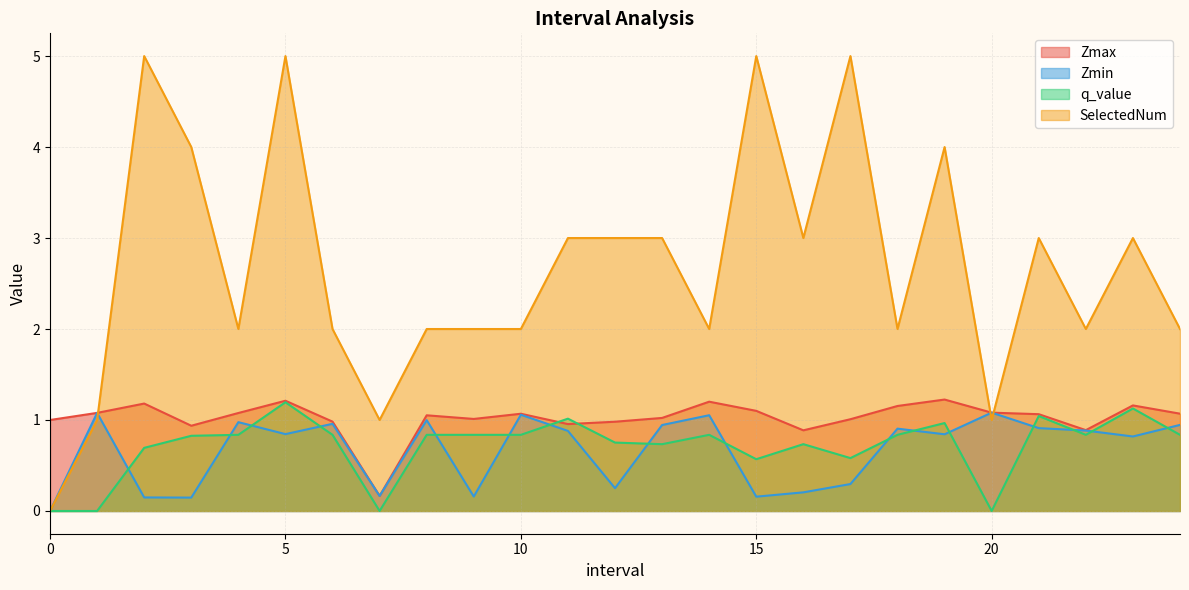

True or false: Zmin has more than 0 points higher than both neighbors.

True